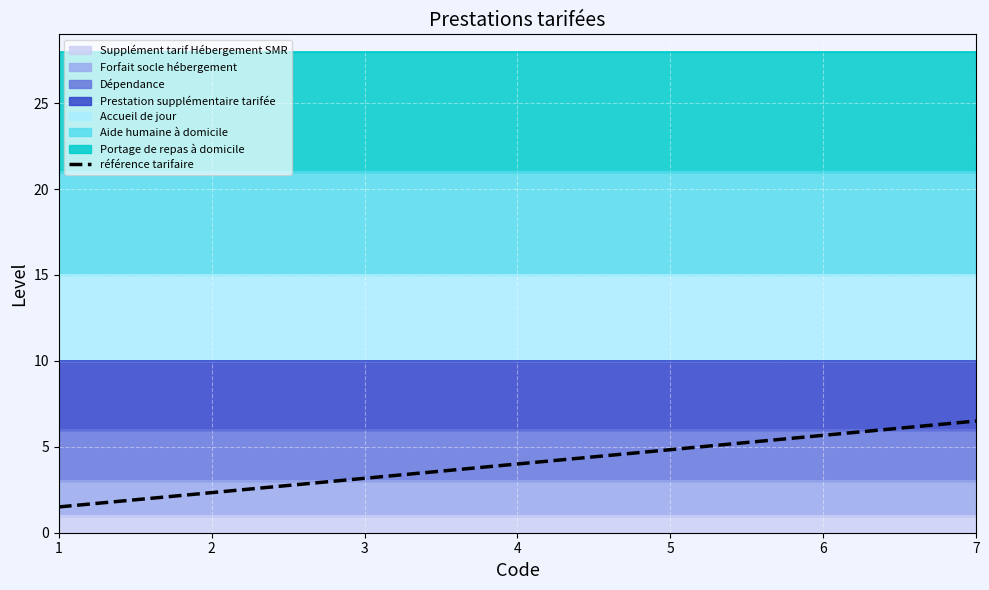

Approximately how many times larger is the value at 1 compared to 2?

0.6